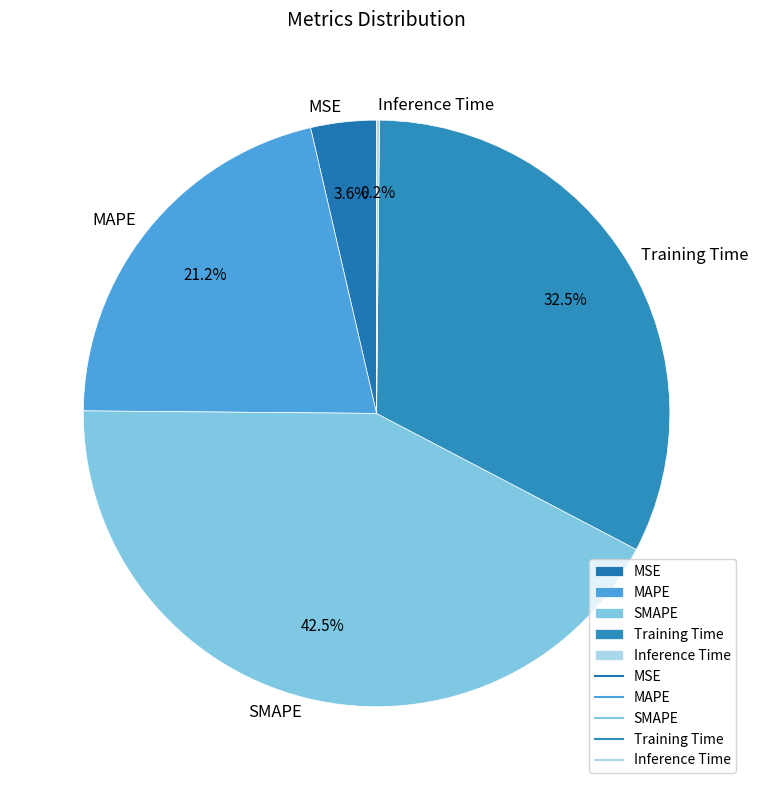

Between SMAPE and MSE, which is larger?

SMAPE